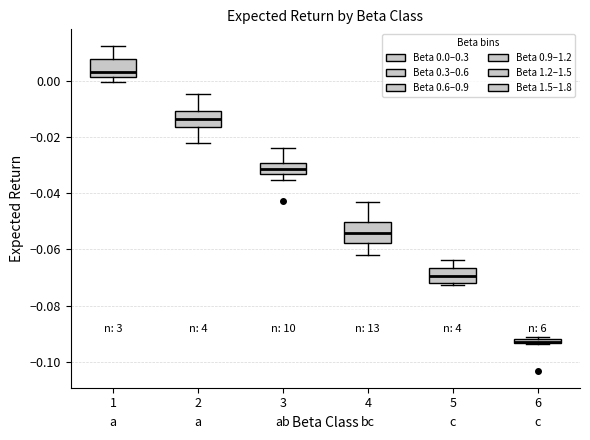

Which box's median line is the highest?

1